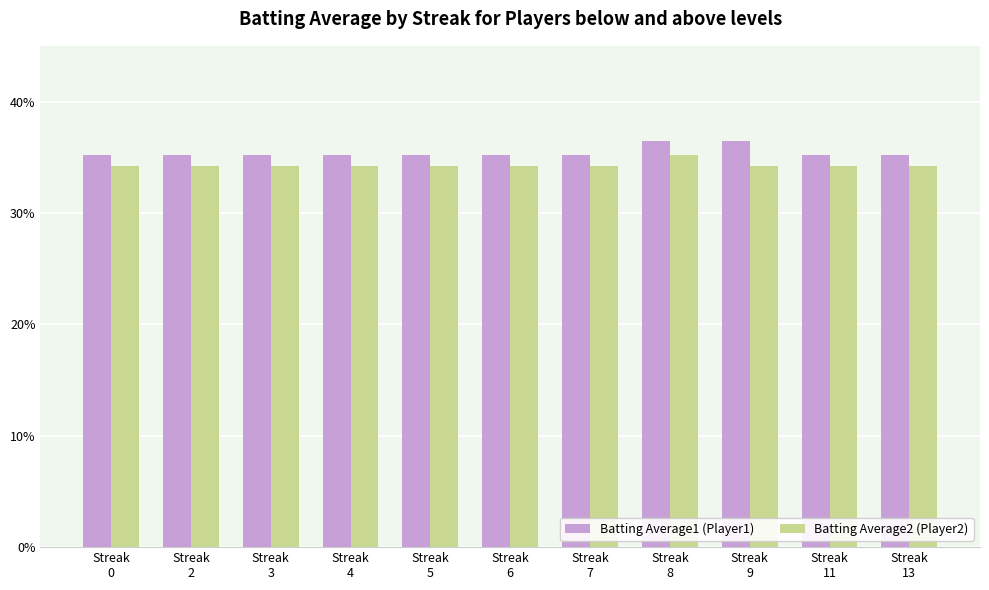

Reading right to left, transcribe all the data shown in this chart.

Batting Average1 (Player1): 0.4	0.4	0.4	0.4	0.4	0.4	0.4	0.4	0.4	0.4	0.4
Batting Average2 (Player2): 0.3	0.3	0.3	0.4	0.3	0.3	0.3	0.3	0.3	0.3	0.3